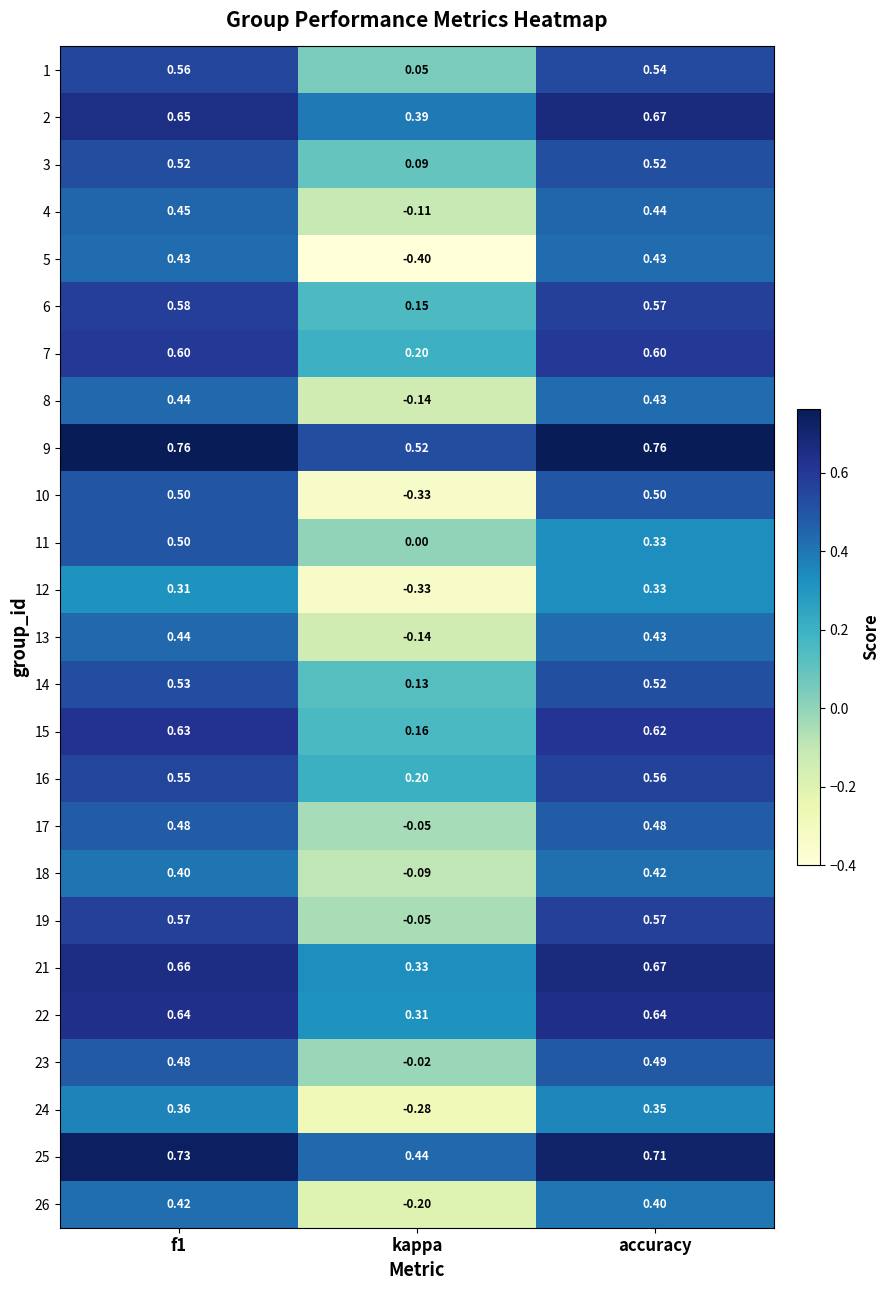

Is the value of 9 at accuracy greater than the value of 19 at kappa?

Yes